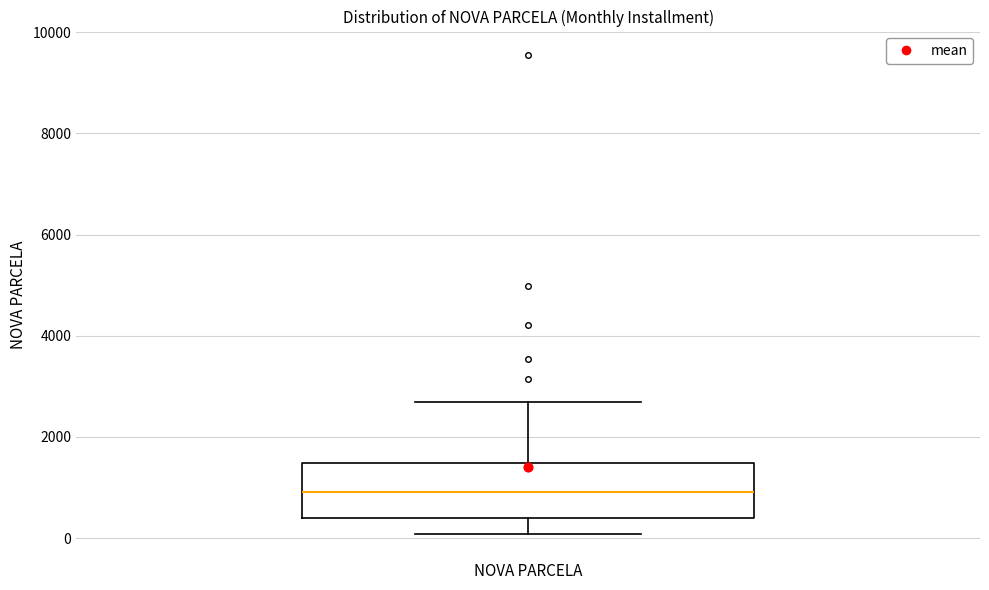

Read this box plot against the y-axis: the position of the median line, the range covered by the box, and the ends of both whiskers. The values are not printed on the chart, so give them approximately, as read against the axis.

median 1000, box 400 to 1400, whiskers 0 to 2600